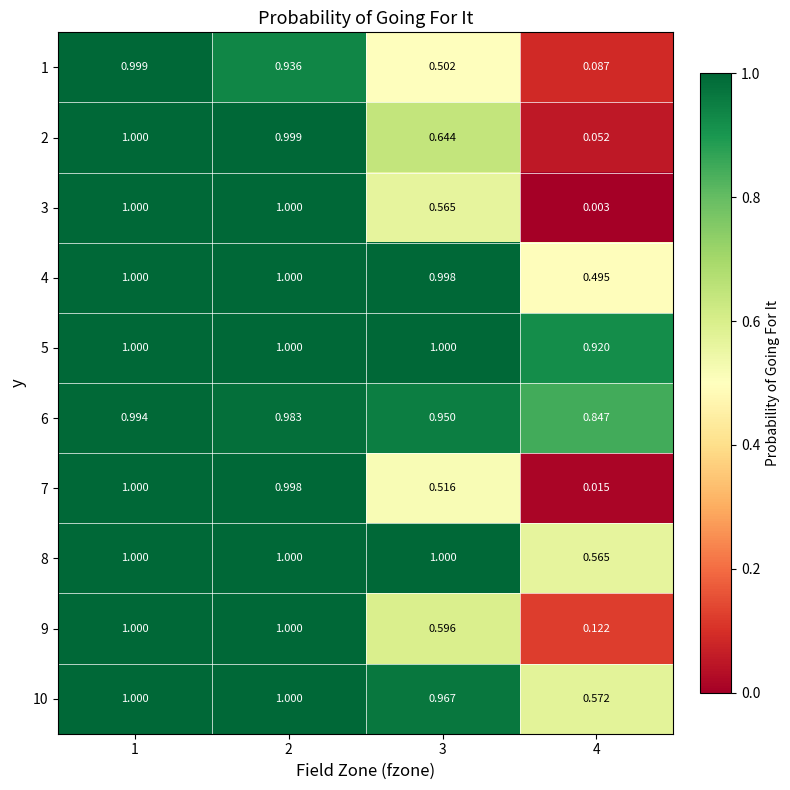

Which series has the largest total across all categories?

5